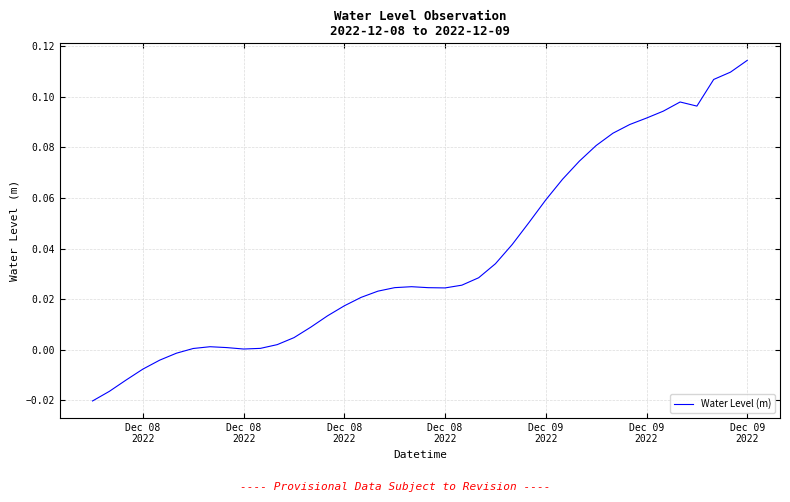

What is the maximum value shown in the chart?

0.1